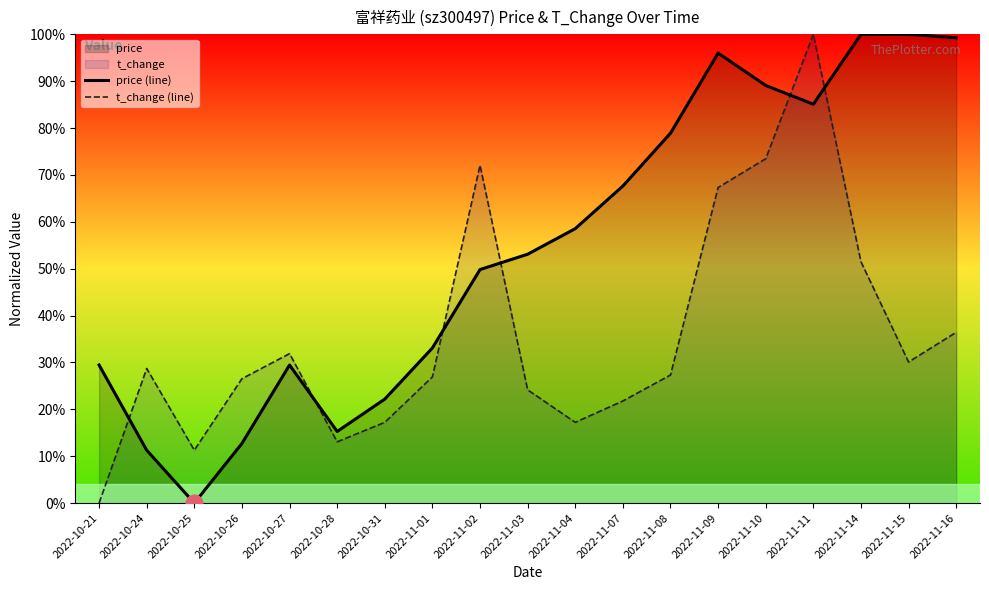

At how many categories does at least one series exceed 0?

19